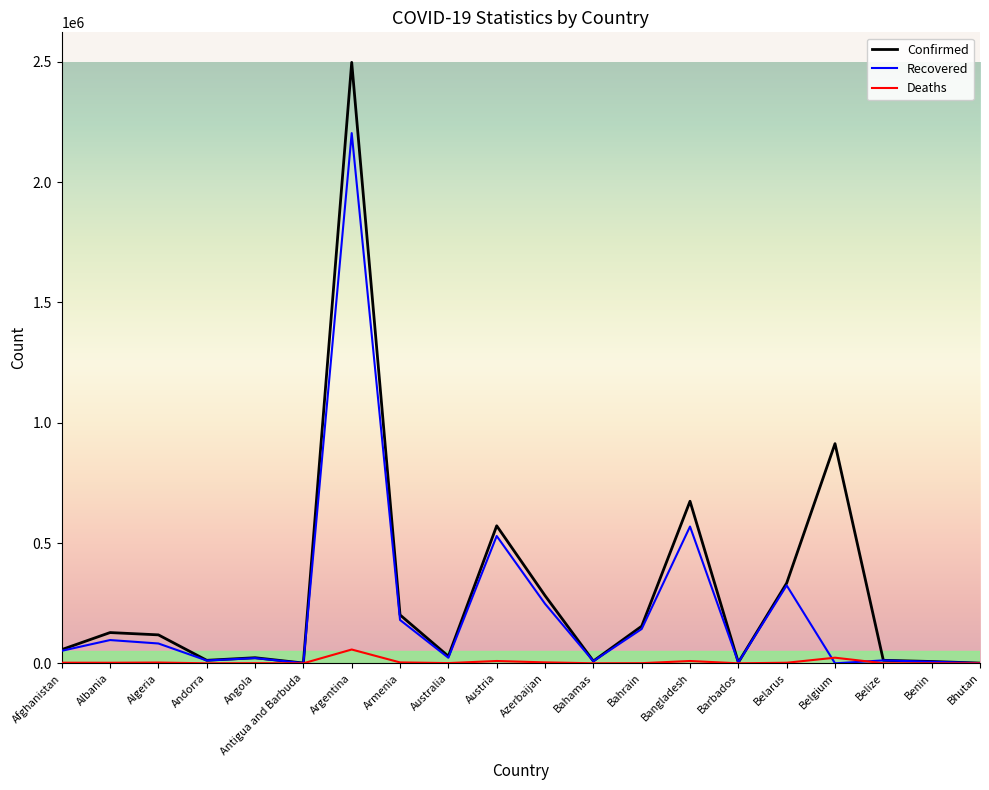

True or false: Deaths has a value of 29 at Antigua and Barbuda.

True